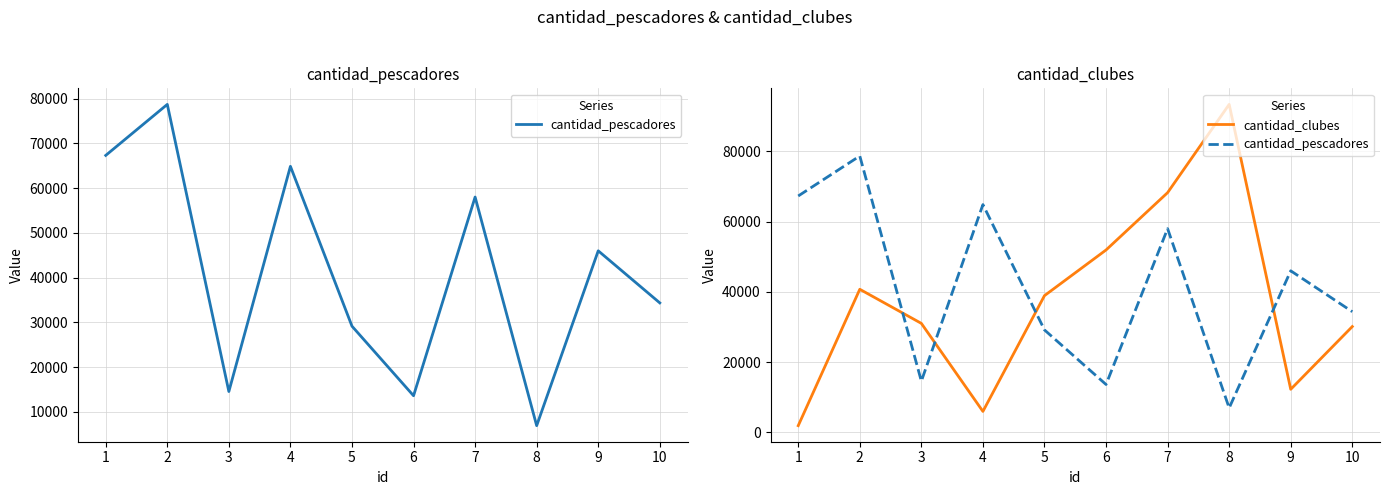

Which label corresponds to the largest value in the chart?

8